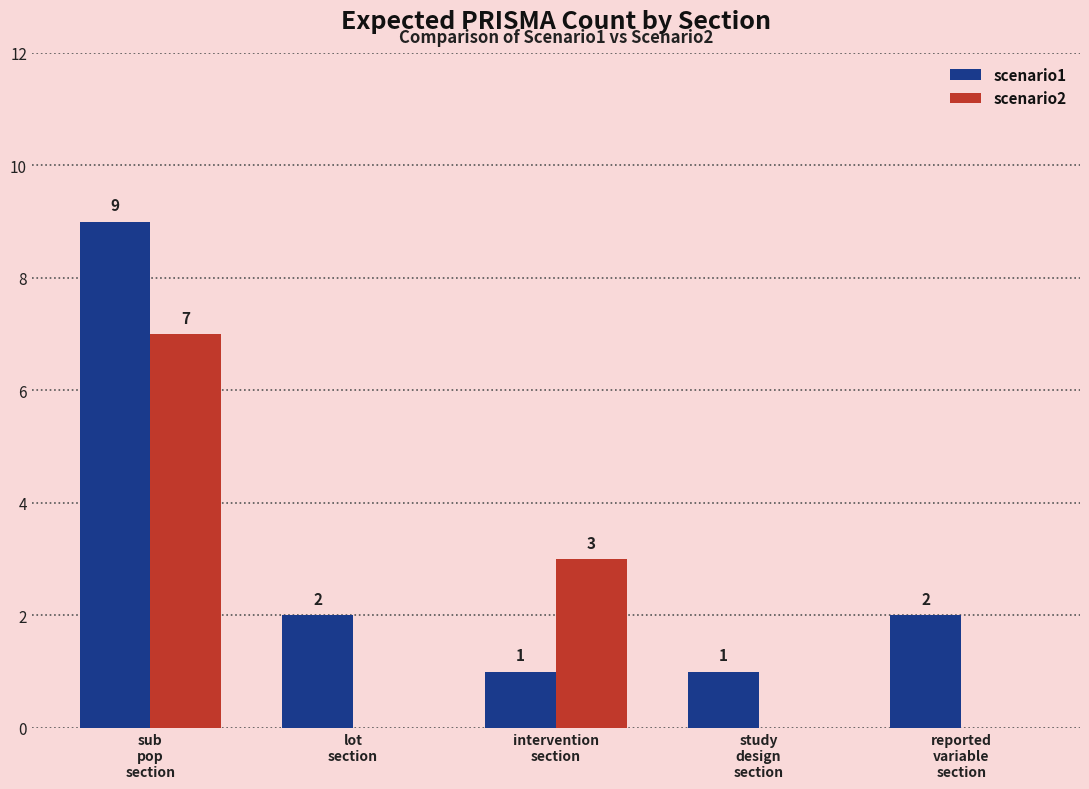

What is the sum of all scenario2 values?

10